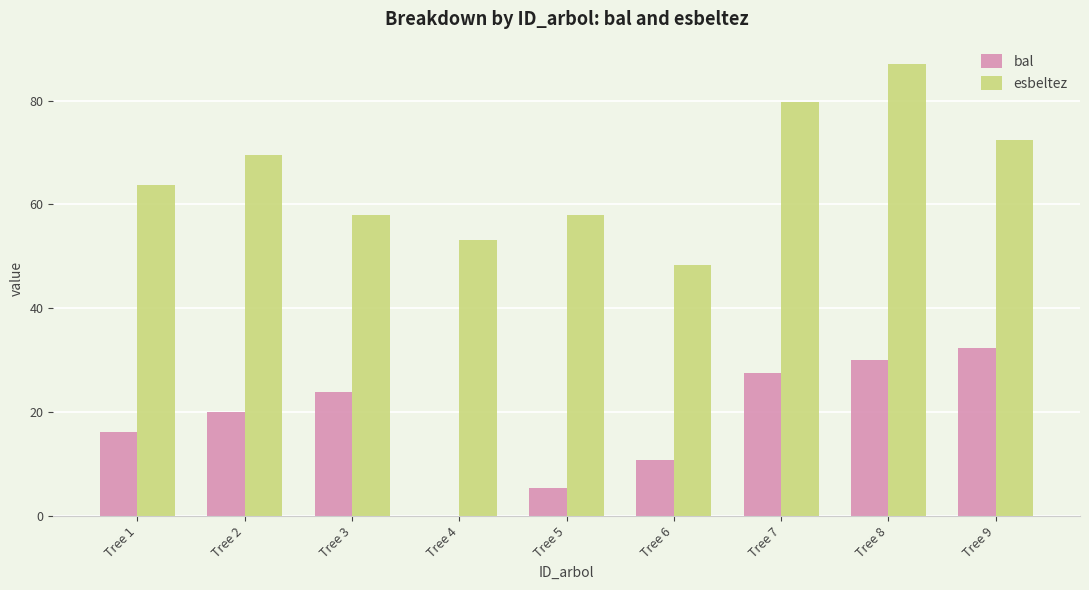

The value of esbeltez at Tree 6 is 48.3. True or false?

True